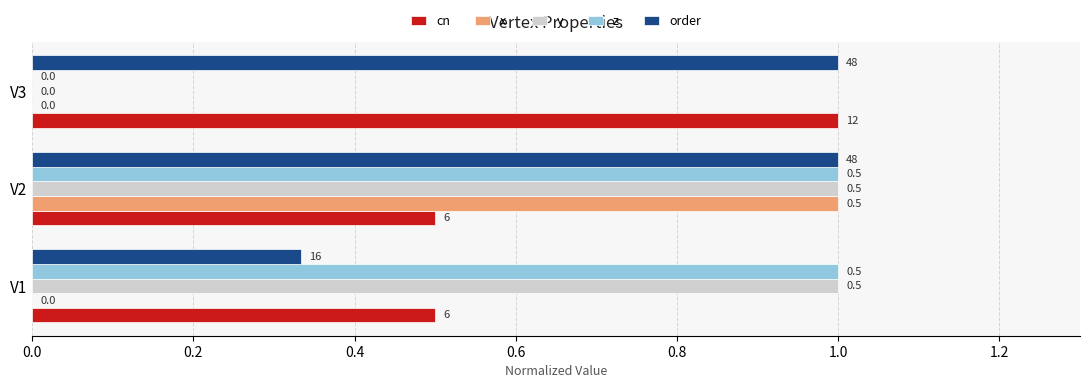

The value of x at V1 is 0.0. True or false?

True